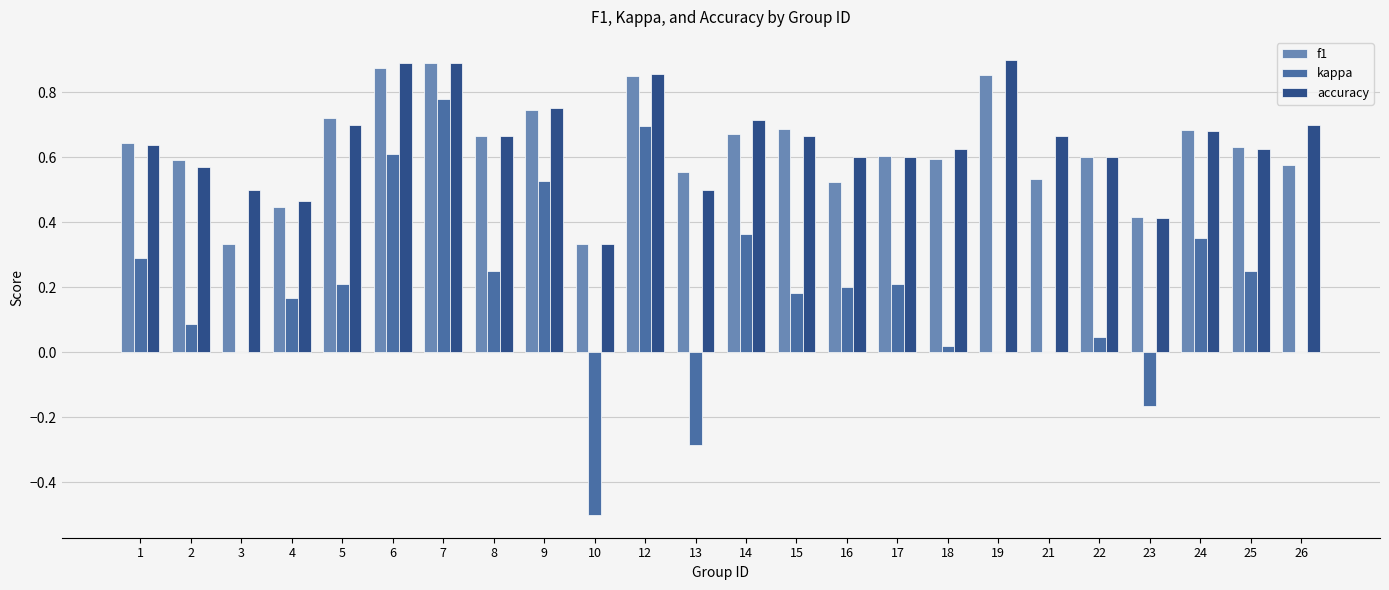

How many groups of bars are there?

24